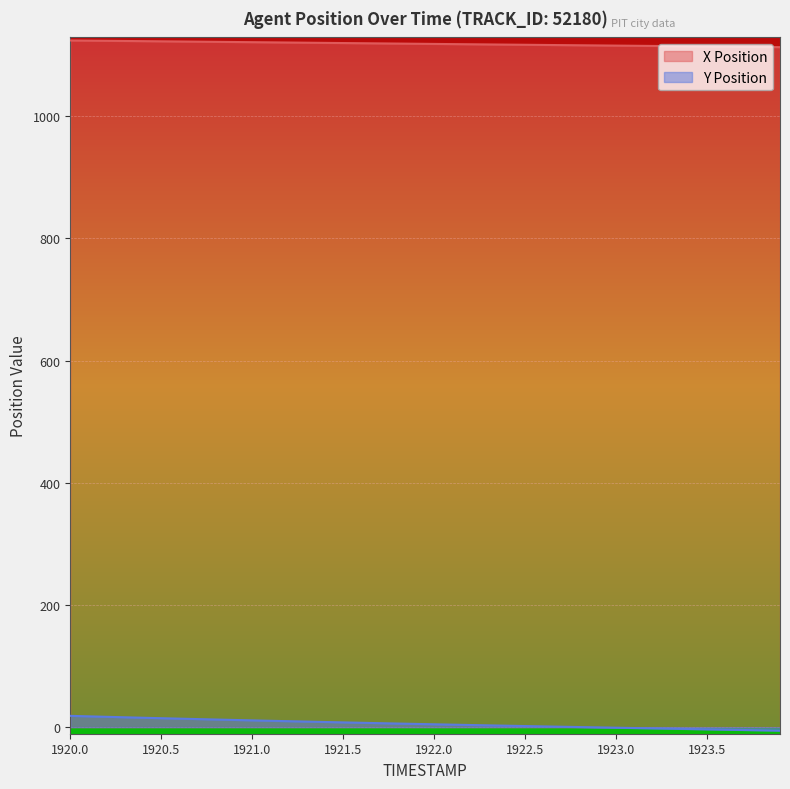

What is the approximate value of Y Position at 1920.6?

13.9